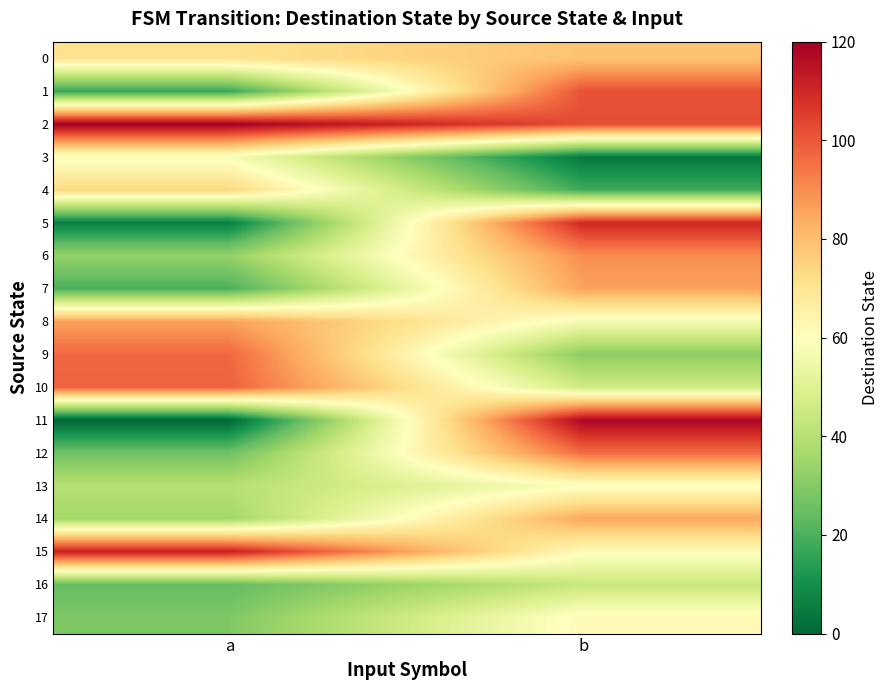

Reading left to right, extract all data points from this chart.

0: a=71	b=79
1: a=17	b=101
2: a=120	b=102
3: a=58	b=4
4: a=74	b=18
5: a=6	b=110
6: a=33	b=90
7: a=20	b=86
8: a=86	b=57
9: a=97	b=31
10: a=98	b=46
11: a=0	b=118
12: a=26	b=96
13: a=40	b=59
14: a=36	b=85
15: a=112	b=61
16: a=24	b=44
17: a=29	b=62